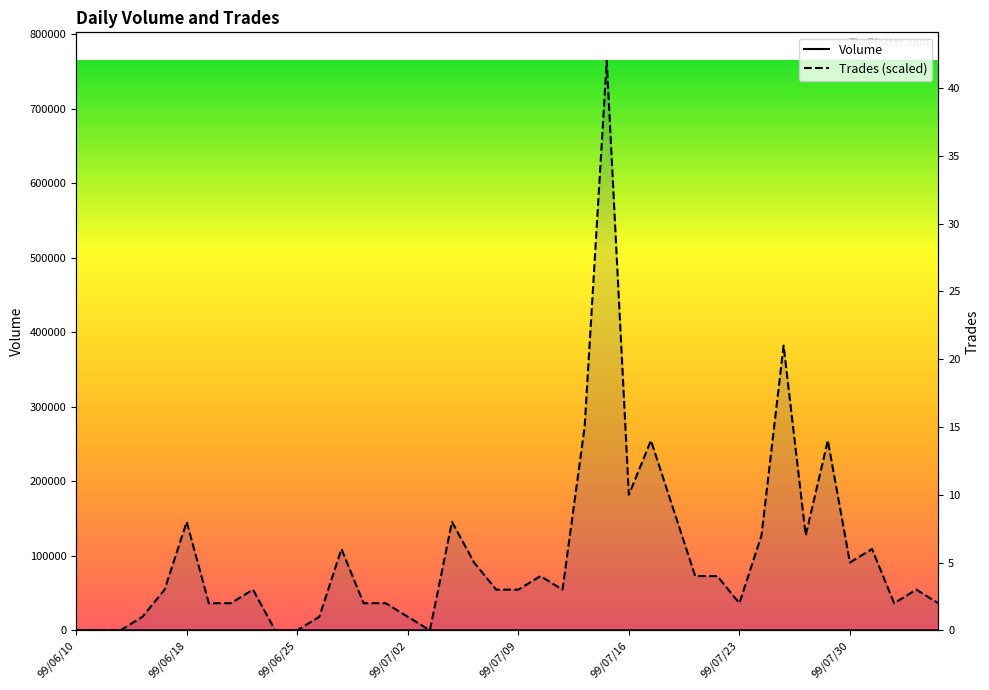

What is the difference between the maximum and minimum values in the Volume series?

1.0